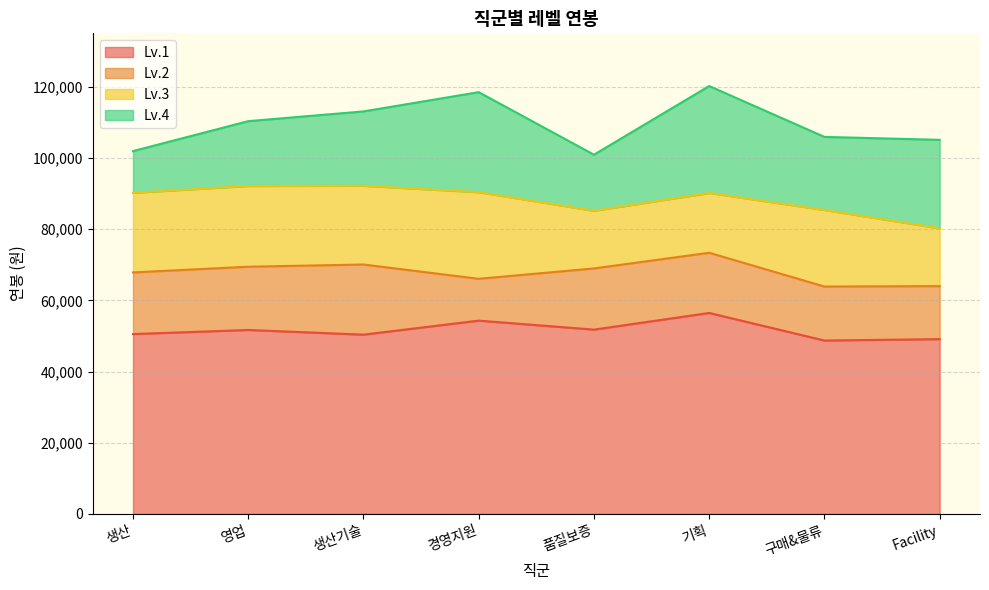

True or false: Lv.4 and Lv.3 intersect in this chart.

False